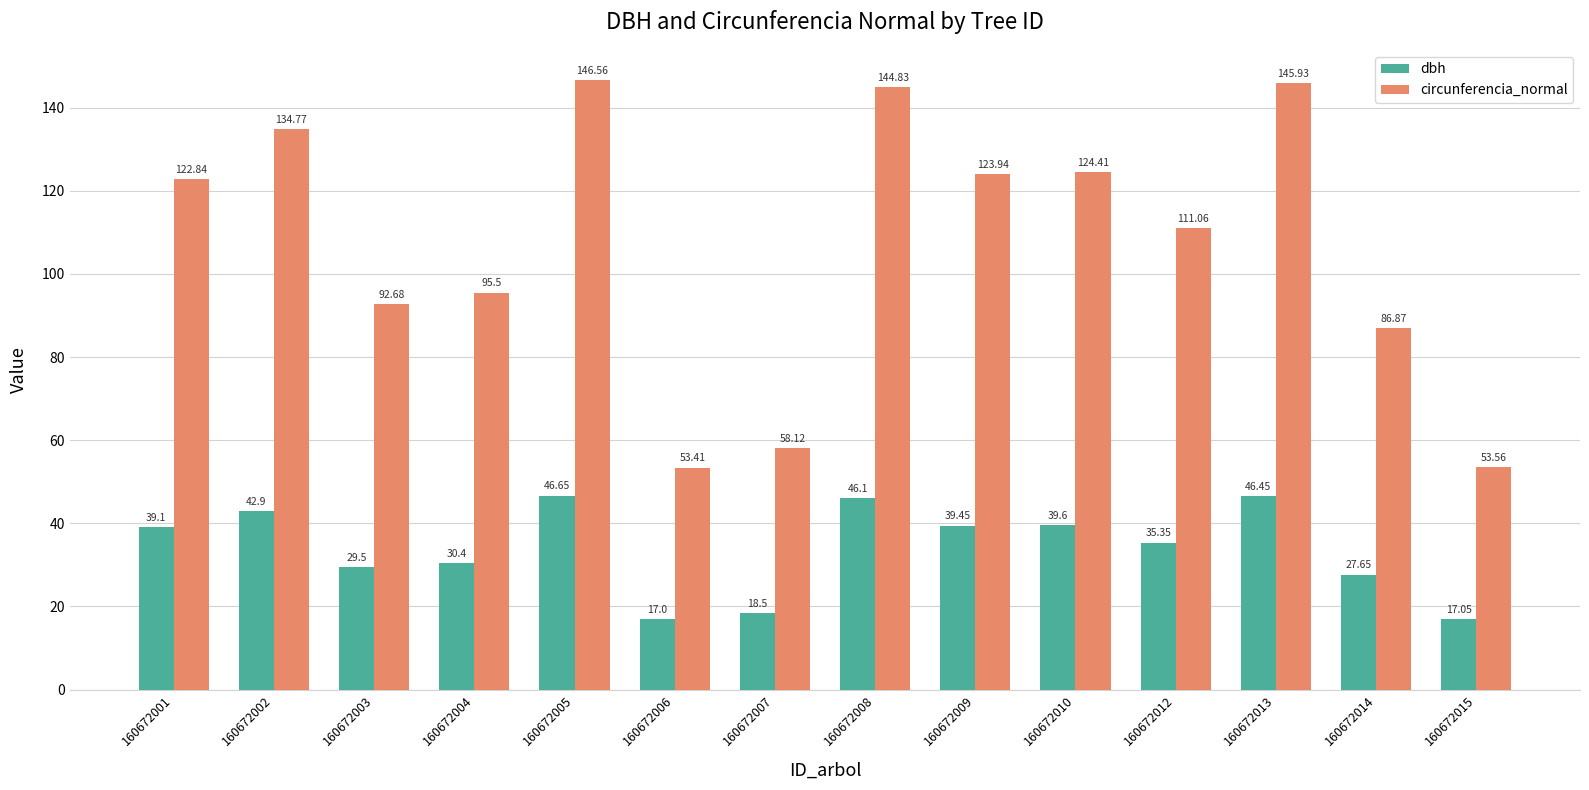

Is the value of circunferencia_normal at 160672001 greater than the value of dbh at 160672008?

Yes